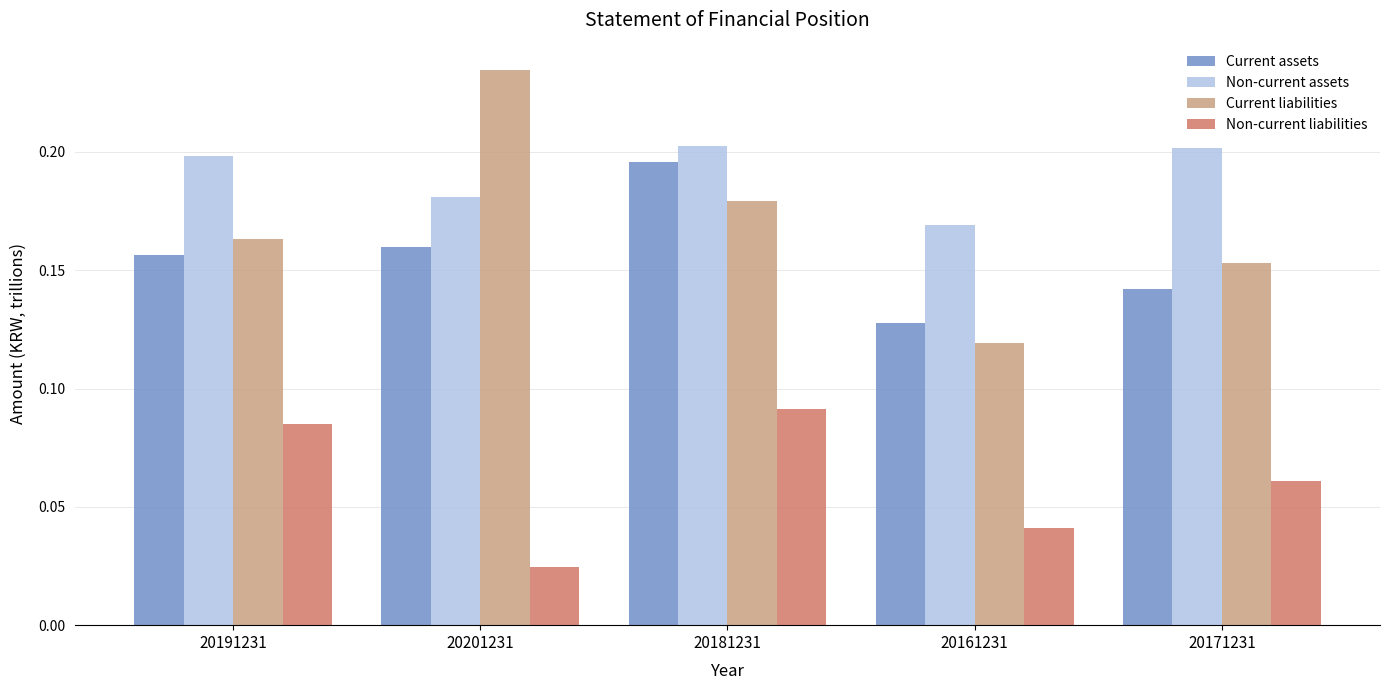

How many groups of bars are there?

5